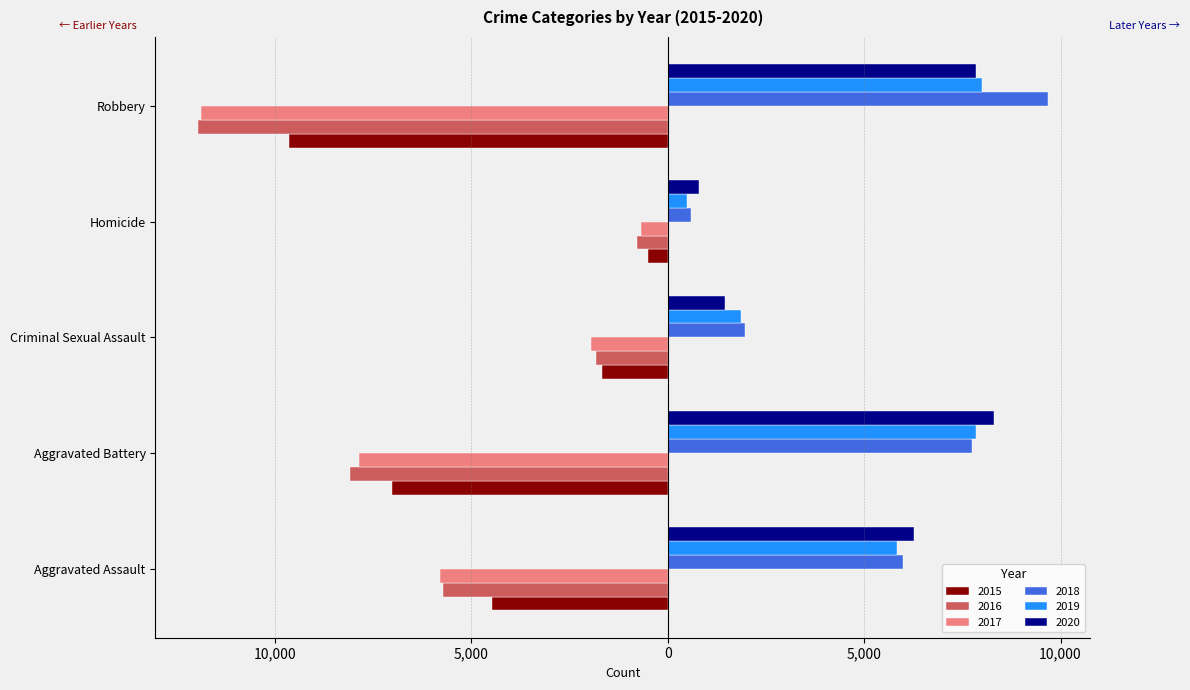

What are all the series names shown in the legend?

2015, 2016, 2017, 2018, 2019, 2020